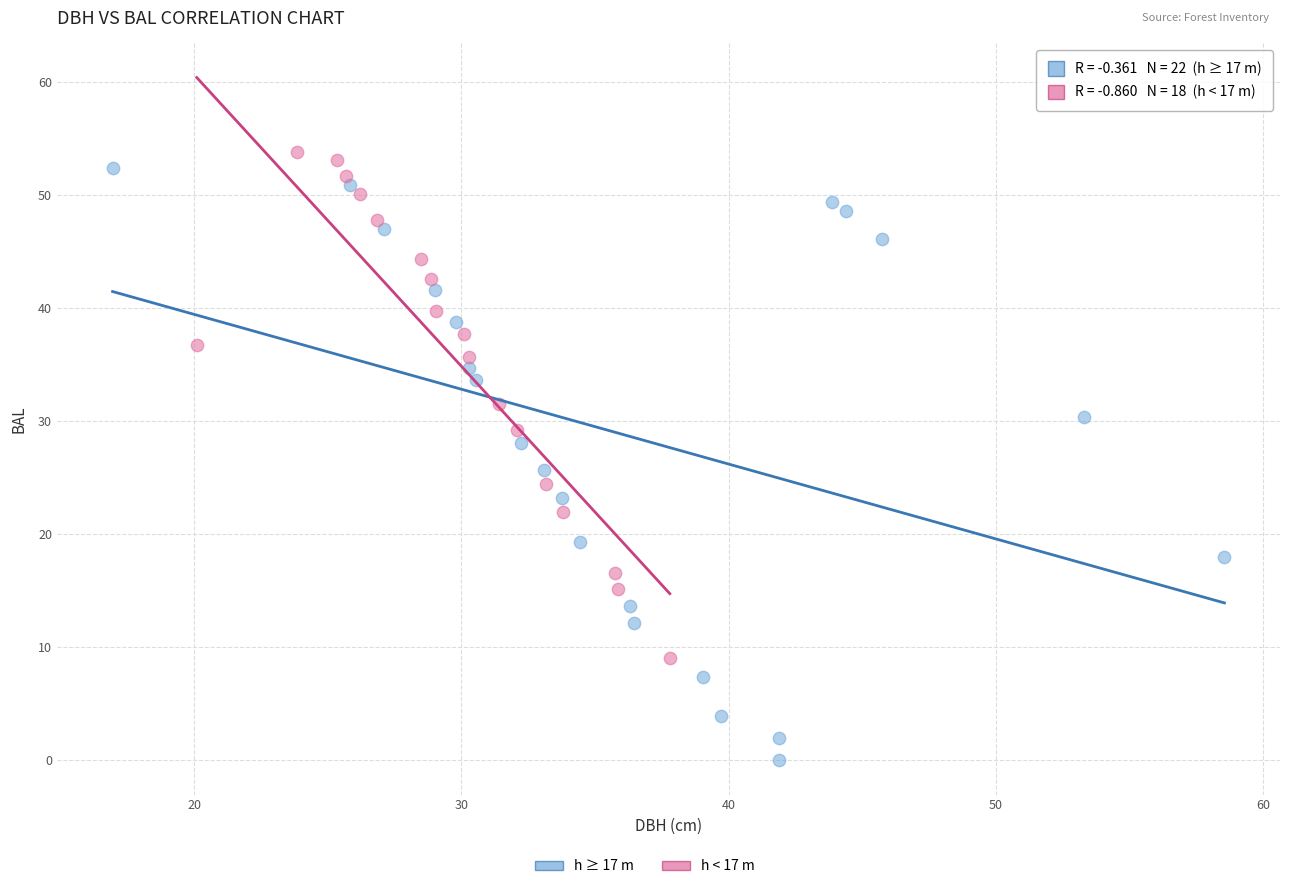

Which series contains the highest Y value?

h < 17 m